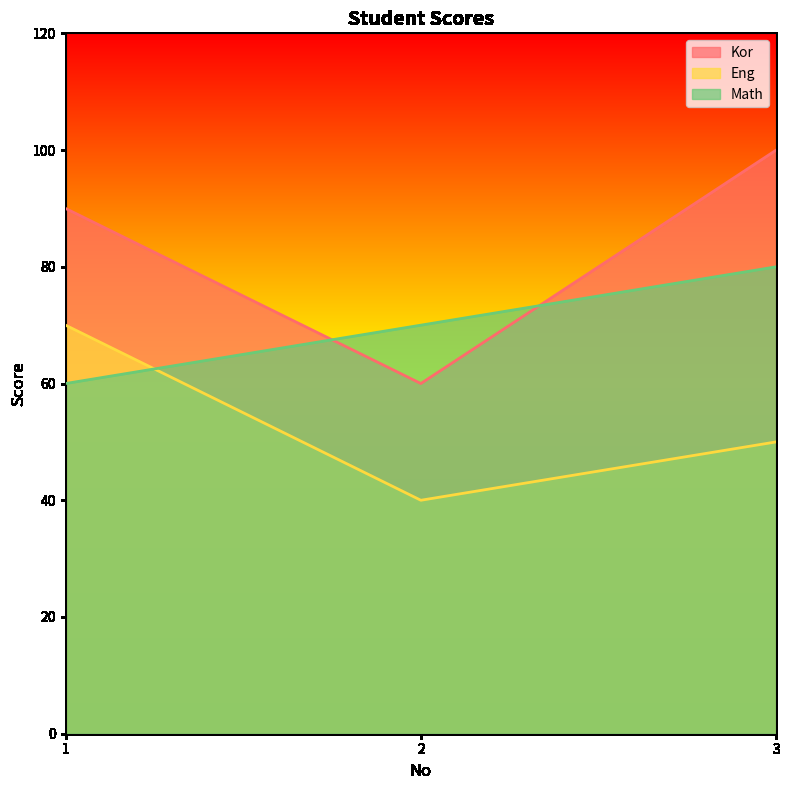

What is the value of the Kor point at the 3rd from the left?

100